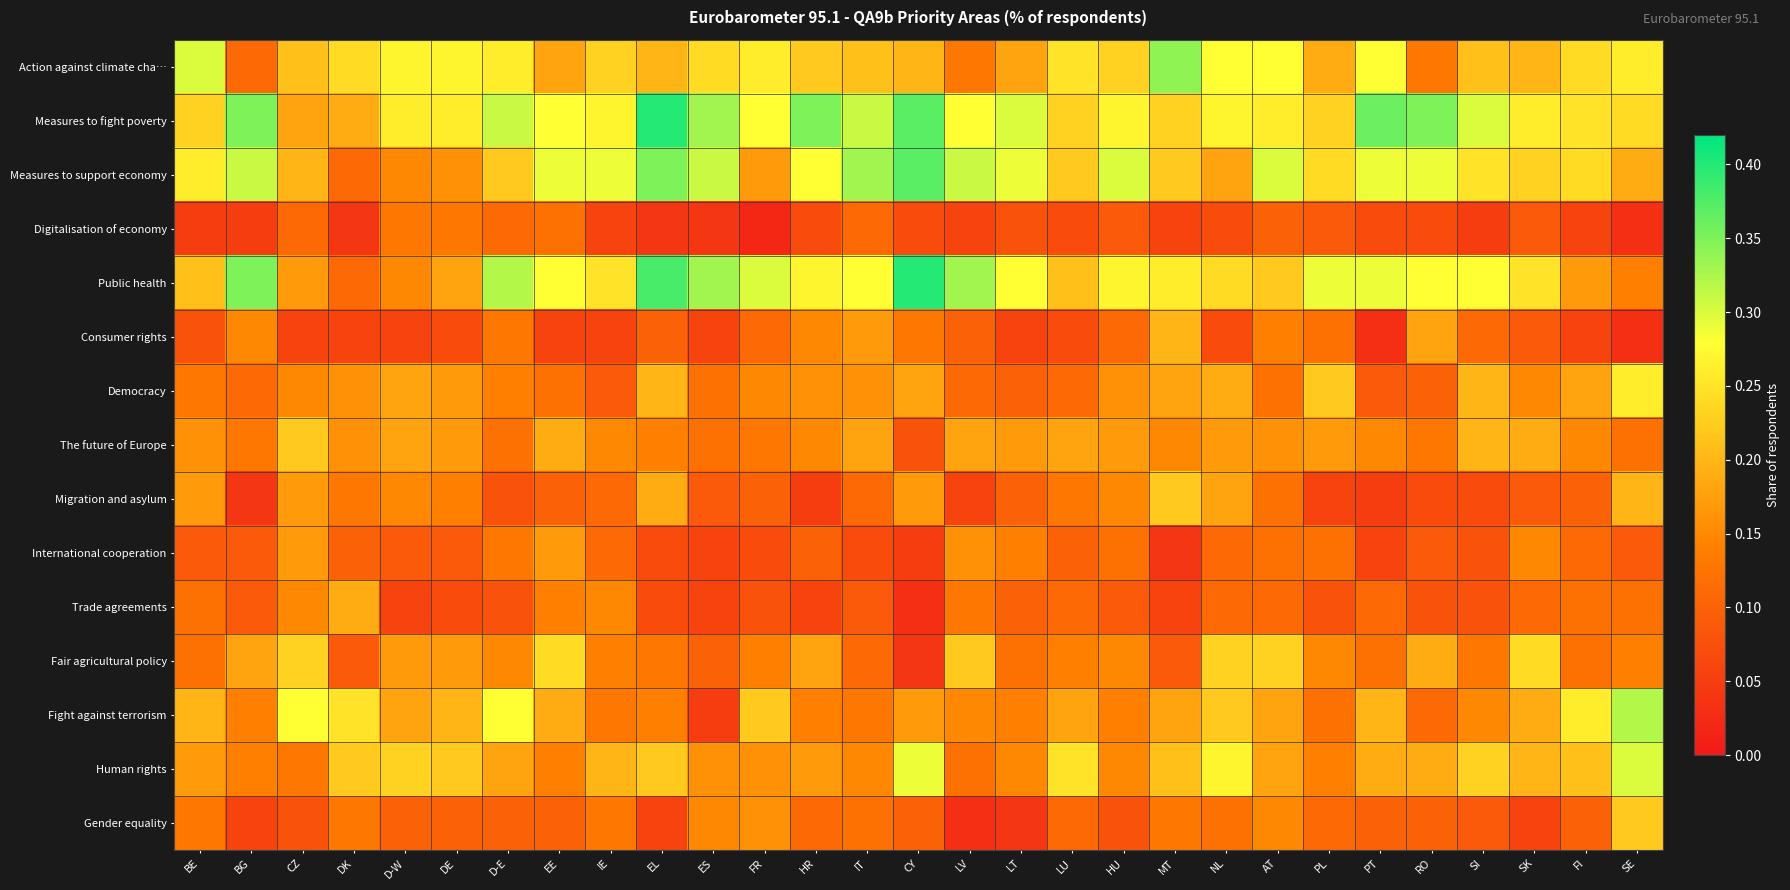

Reading right to left, extract all data points from this chart.

Action against climate cha…: SE=0.3	FI=0.2	SK=0.2	SI=0.2	RO=0.1	PT=0.3	PL=0.2	AT=0.3	NL=0.3	MT=0.3	HU=0.2	LU=0.2	LT=0.2	LV=0.1	CY=0.2	IT=0.2	HR=0.2	FR=0.3	ES=0.2	EL=0.2	IE=0.2	EE=0.2	D-E=0.3	DE=0.3	D-W=0.3	DK=0.2	CZ=0.2	BG=0.1	BE=0.3
Measures to fight poverty: SE=0.2	FI=0.2	SK=0.3	SI=0.3	RO=0.3	PT=0.4	PL=0.2	AT=0.3	NL=0.3	MT=0.2	HU=0.3	LU=0.2	LT=0.3	LV=0.3	CY=0.4	IT=0.3	HR=0.3	FR=0.3	ES=0.3	EL=0.4	IE=0.3	EE=0.3	D-E=0.3	DE=0.3	D-W=0.3	DK=0.2	CZ=0.2	BG=0.3	BE=0.2
Measures to support economy: SE=0.2	FI=0.2	SK=0.2	SI=0.2	RO=0.3	PT=0.3	PL=0.2	AT=0.3	NL=0.2	MT=0.2	HU=0.3	LU=0.2	LT=0.3	LV=0.3	CY=0.4	IT=0.3	HR=0.3	FR=0.2	ES=0.3	EL=0.3	IE=0.3	EE=0.3	D-E=0.2	DE=0.2	D-W=0.1	DK=0.1	CZ=0.2	BG=0.3	BE=0.3
Digitalisation of economy: SE=0.0	FI=0.1	SK=0.1	SI=0.1	RO=0.1	PT=0.1	PL=0.1	AT=0.1	NL=0.1	MT=0.1	HU=0.1	LU=0.1	LT=0.1	LV=0.1	CY=0.1	IT=0.1	HR=0.1	FR=0.0	ES=0.0	EL=0.0	IE=0.1	EE=0.1	D-E=0.1	DE=0.1	D-W=0.1	DK=0.0	CZ=0.1	BG=0.1	BE=0.1
Public health: SE=0.1	FI=0.2	SK=0.2	SI=0.3	RO=0.3	PT=0.3	PL=0.3	AT=0.2	NL=0.2	MT=0.3	HU=0.3	LU=0.2	LT=0.3	LV=0.3	CY=0.4	IT=0.3	HR=0.3	FR=0.3	ES=0.3	EL=0.4	IE=0.2	EE=0.3	D-E=0.3	DE=0.2	D-W=0.1	DK=0.1	CZ=0.2	BG=0.3	BE=0.2
Consumer rights: SE=0.0	FI=0.1	SK=0.1	SI=0.1	RO=0.2	PT=0.0	PL=0.1	AT=0.1	NL=0.1	MT=0.2	HU=0.1	LU=0.1	LT=0.1	LV=0.1	CY=0.1	IT=0.2	HR=0.1	FR=0.1	ES=0.1	EL=0.1	IE=0.1	EE=0.1	D-E=0.1	DE=0.1	D-W=0.1	DK=0.1	CZ=0.1	BG=0.1	BE=0.1
Democracy: SE=0.3	FI=0.2	SK=0.1	SI=0.2	RO=0.1	PT=0.1	PL=0.2	AT=0.1	NL=0.2	MT=0.2	HU=0.2	LU=0.1	LT=0.1	LV=0.1	CY=0.2	IT=0.2	HR=0.2	FR=0.1	ES=0.1	EL=0.2	IE=0.1	EE=0.1	D-E=0.1	DE=0.2	D-W=0.2	DK=0.2	CZ=0.1	BG=0.1	BE=0.1
The future of Europe: SE=0.1	FI=0.1	SK=0.2	SI=0.2	RO=0.1	PT=0.1	PL=0.2	AT=0.2	NL=0.2	MT=0.1	HU=0.2	LU=0.2	LT=0.2	LV=0.2	CY=0.1	IT=0.2	HR=0.1	FR=0.1	ES=0.1	EL=0.1	IE=0.1	EE=0.2	D-E=0.1	DE=0.2	D-W=0.2	DK=0.2	CZ=0.2	BG=0.1	BE=0.2
Migration and asylum: SE=0.2	FI=0.1	SK=0.1	SI=0.1	RO=0.1	PT=0.1	PL=0.1	AT=0.1	NL=0.2	MT=0.2	HU=0.1	LU=0.1	LT=0.1	LV=0.1	CY=0.2	IT=0.1	HR=0.1	FR=0.1	ES=0.1	EL=0.2	IE=0.1	EE=0.1	D-E=0.1	DE=0.1	D-W=0.1	DK=0.1	CZ=0.2	BG=0.0	BE=0.2
International cooperation: SE=0.1	FI=0.1	SK=0.1	SI=0.1	RO=0.1	PT=0.1	PL=0.1	AT=0.1	NL=0.1	MT=0.0	HU=0.1	LU=0.1	LT=0.1	LV=0.2	CY=0.1	IT=0.1	HR=0.1	FR=0.1	ES=0.1	EL=0.1	IE=0.1	EE=0.2	D-E=0.1	DE=0.1	D-W=0.1	DK=0.1	CZ=0.2	BG=0.1	BE=0.1
Trade agreements: SE=0.1	FI=0.1	SK=0.1	SI=0.1	RO=0.1	PT=0.1	PL=0.1	AT=0.1	NL=0.1	MT=0.1	HU=0.1	LU=0.1	LT=0.1	LV=0.1	CY=0.0	IT=0.1	HR=0.1	FR=0.1	ES=0.1	EL=0.1	IE=0.1	EE=0.1	D-E=0.1	DE=0.1	D-W=0.1	DK=0.2	CZ=0.1	BG=0.1	BE=0.1
Fair agricultural policy: SE=0.1	FI=0.1	SK=0.2	SI=0.1	RO=0.2	PT=0.1	PL=0.1	AT=0.2	NL=0.2	MT=0.1	HU=0.1	LU=0.1	LT=0.1	LV=0.2	CY=0.0	IT=0.1	HR=0.2	FR=0.1	ES=0.1	EL=0.1	IE=0.1	EE=0.2	D-E=0.1	DE=0.2	D-W=0.2	DK=0.1	CZ=0.2	BG=0.2	BE=0.1
Fight against terrorism: SE=0.3	FI=0.3	SK=0.2	SI=0.1	RO=0.1	PT=0.2	PL=0.1	AT=0.2	NL=0.2	MT=0.2	HU=0.1	LU=0.2	LT=0.1	LV=0.1	CY=0.2	IT=0.1	HR=0.1	FR=0.2	ES=0.1	EL=0.1	IE=0.1	EE=0.2	D-E=0.3	DE=0.2	D-W=0.2	DK=0.2	CZ=0.3	BG=0.1	BE=0.2
Human rights: SE=0.3	FI=0.2	SK=0.2	SI=0.2	RO=0.2	PT=0.2	PL=0.1	AT=0.2	NL=0.3	MT=0.2	HU=0.1	LU=0.2	LT=0.1	LV=0.1	CY=0.3	IT=0.1	HR=0.2	FR=0.2	ES=0.2	EL=0.2	IE=0.2	EE=0.1	D-E=0.2	DE=0.2	D-W=0.2	DK=0.2	CZ=0.1	BG=0.1	BE=0.2
Gender equality: SE=0.2	FI=0.1	SK=0.1	SI=0.1	RO=0.1	PT=0.1	PL=0.1	AT=0.1	NL=0.1	MT=0.1	HU=0.1	LU=0.1	LT=0.0	LV=0.0	CY=0.1	IT=0.1	HR=0.1	FR=0.2	ES=0.1	EL=0.1	IE=0.1	EE=0.1	D-E=0.1	DE=0.1	D-W=0.1	DK=0.1	CZ=0.1	BG=0.1	BE=0.1